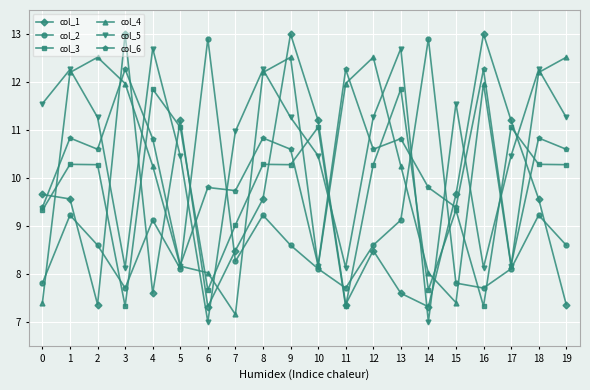

The col_4 series shows 22.4 at 11. True or false?

False